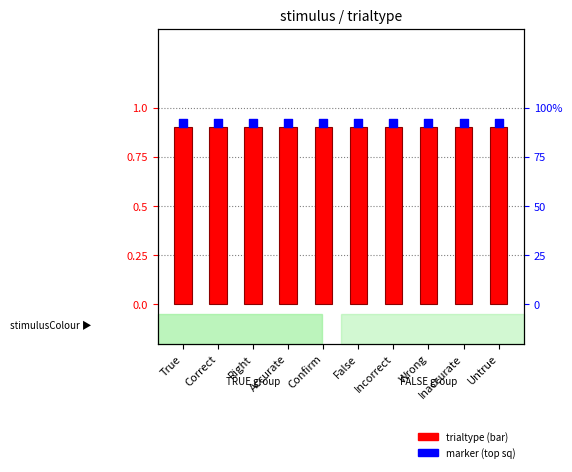

What is the total value across all series at Inaccurate?

1.8